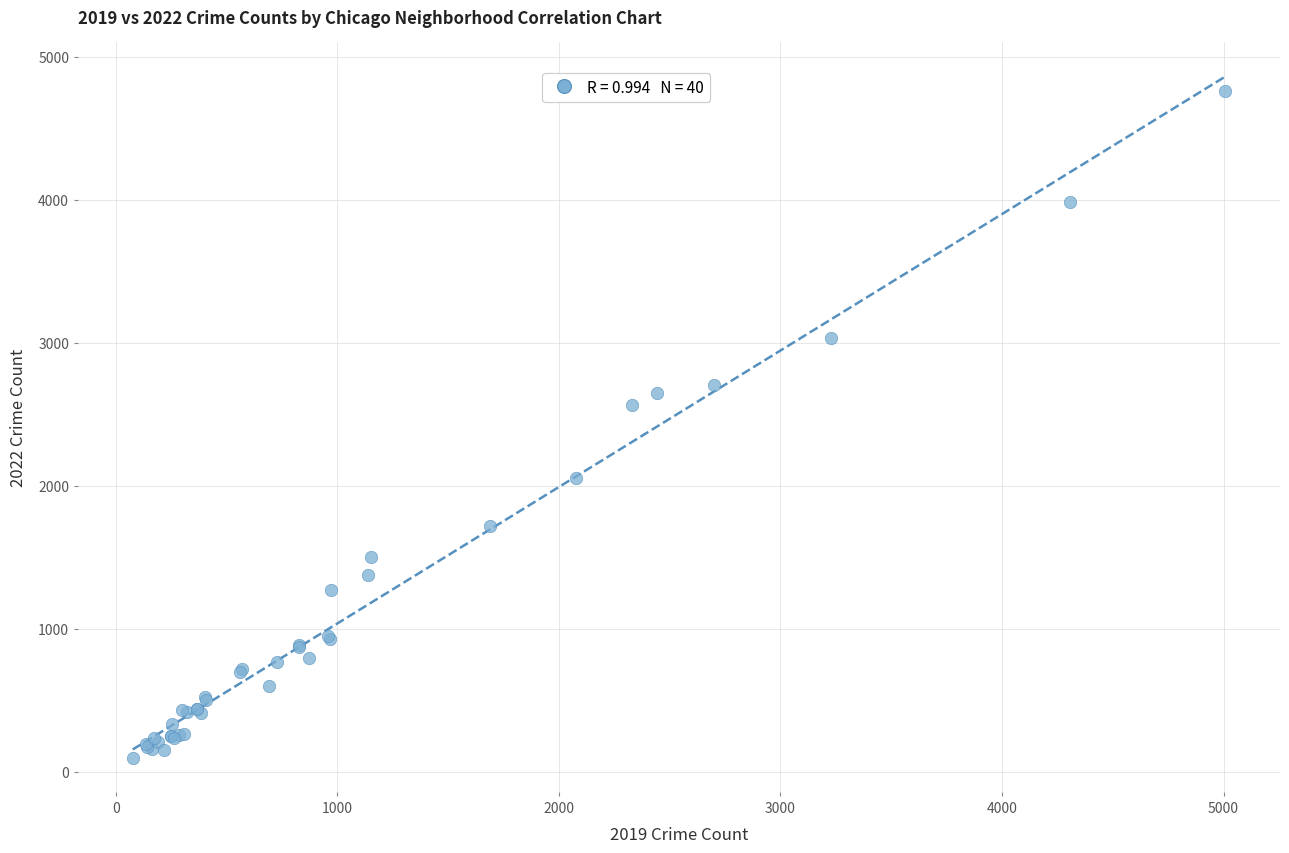

What Y value in the scatter plot is closest to 2430?

2566